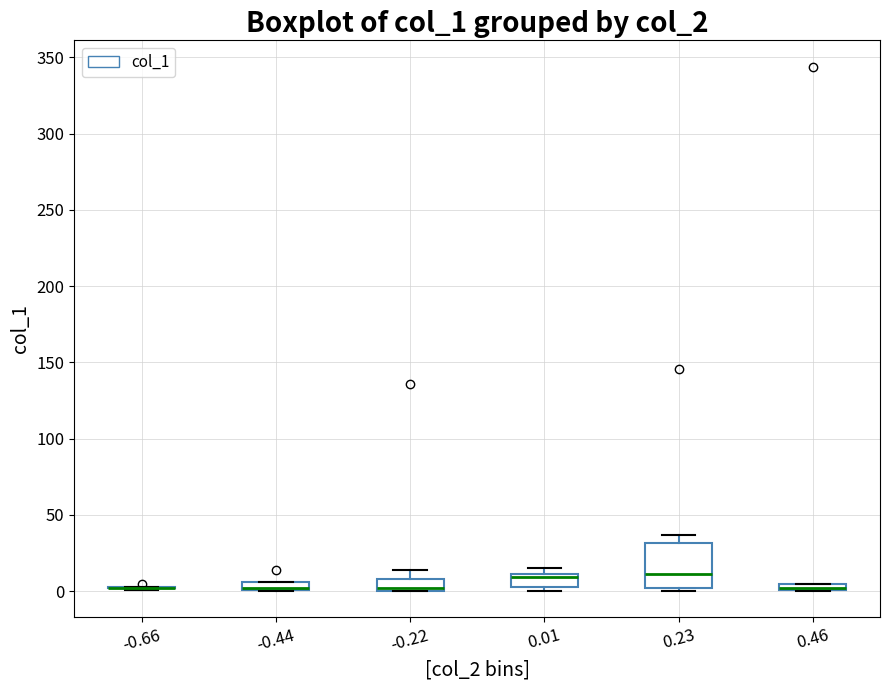

Where is the lower edge of the box at x = -0.44 on the y-axis? The values are not printed on the chart, so give them approximately, as read against the axis.

0